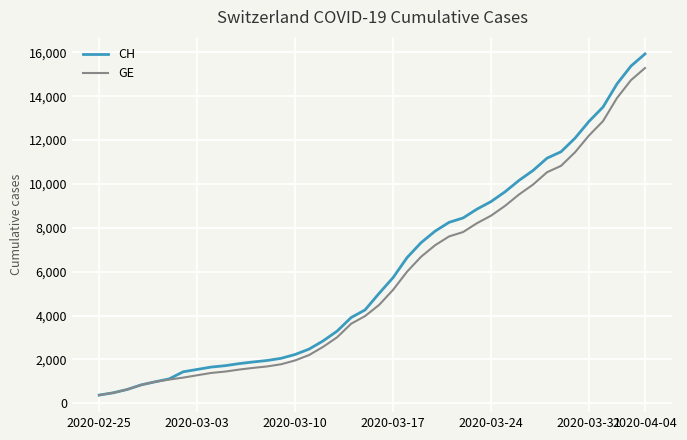

What is the greatest value displayed?

15926